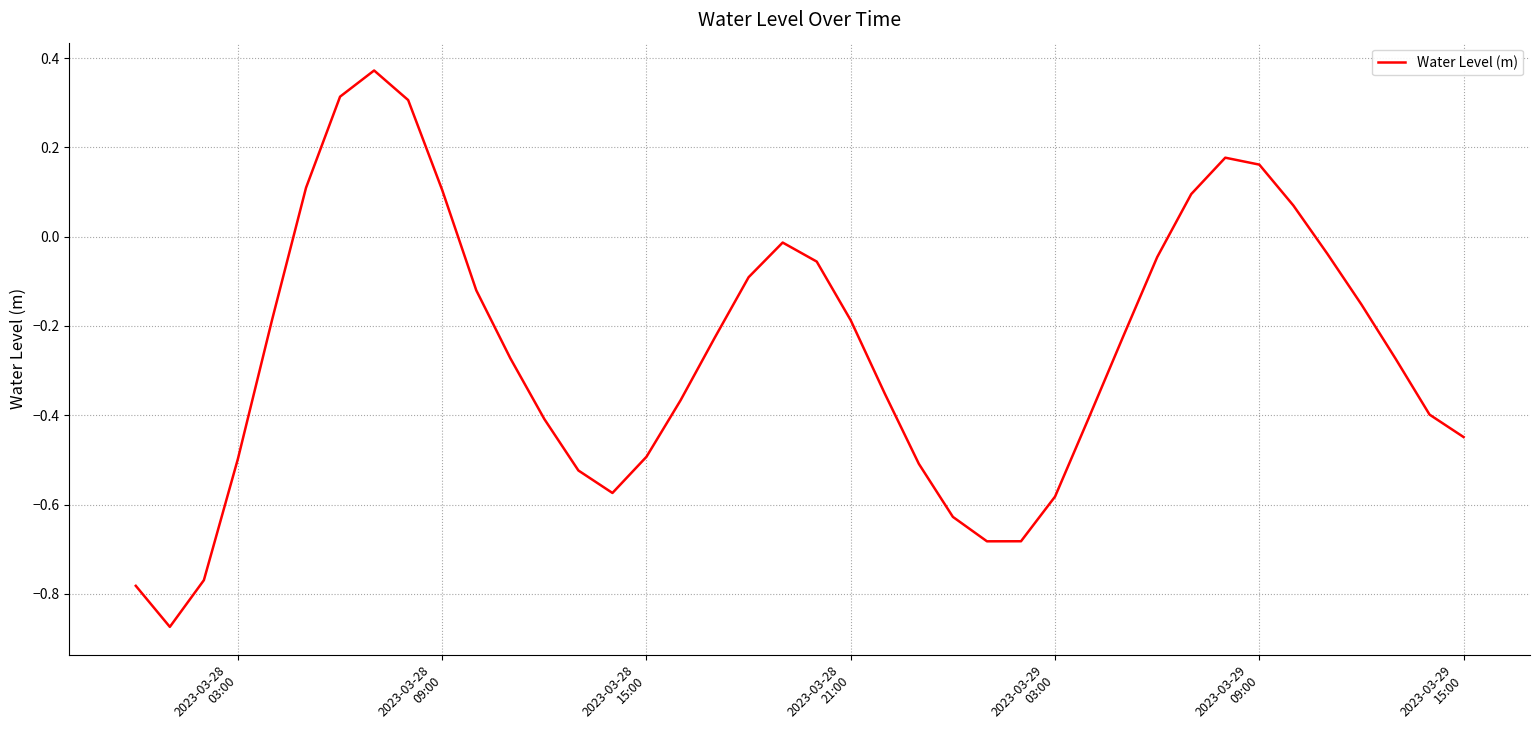

What is the difference between the maximum and minimum values?

1.2